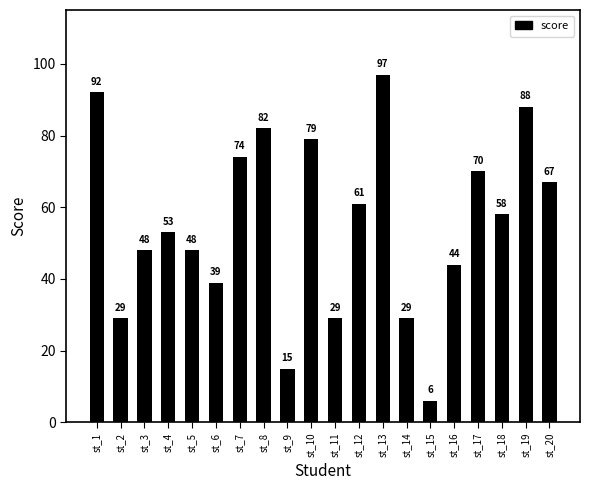

What is the value of the 14th bar from the left?

29